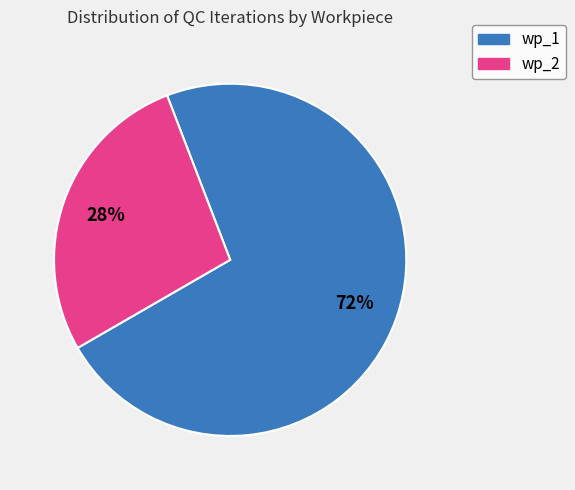

To the nearest percent, what is the average slice percentage?

50%